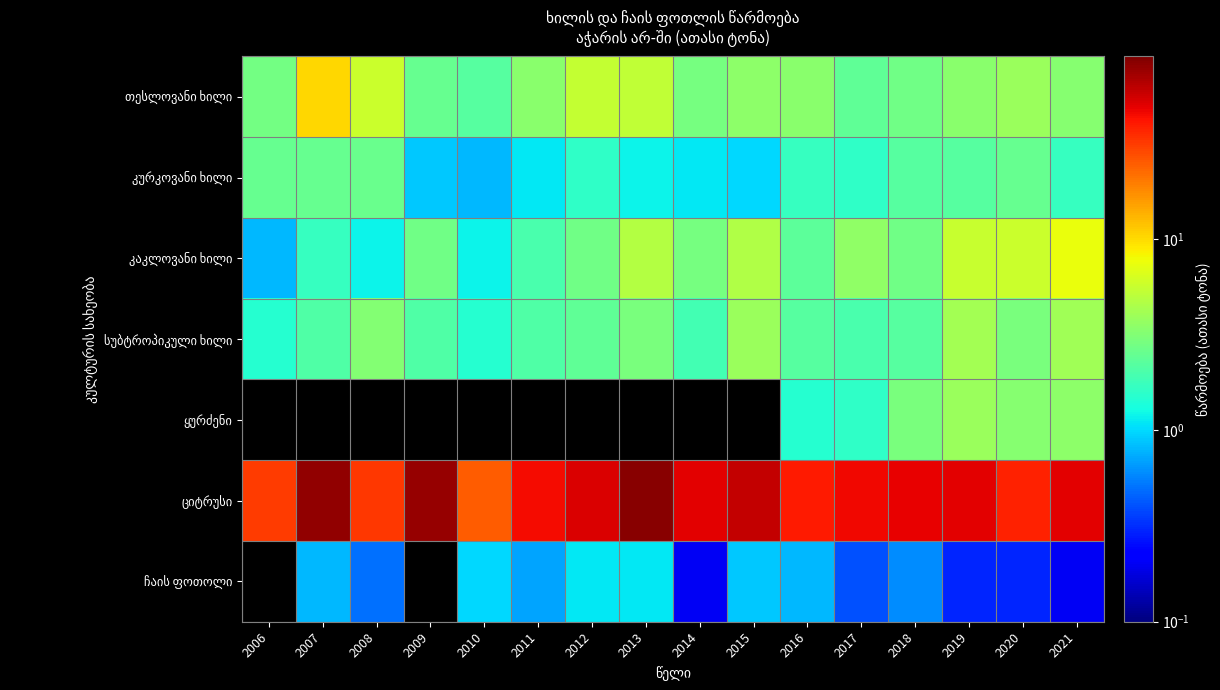

At which label is კურკოვანი ხილი closest to 1?

2015